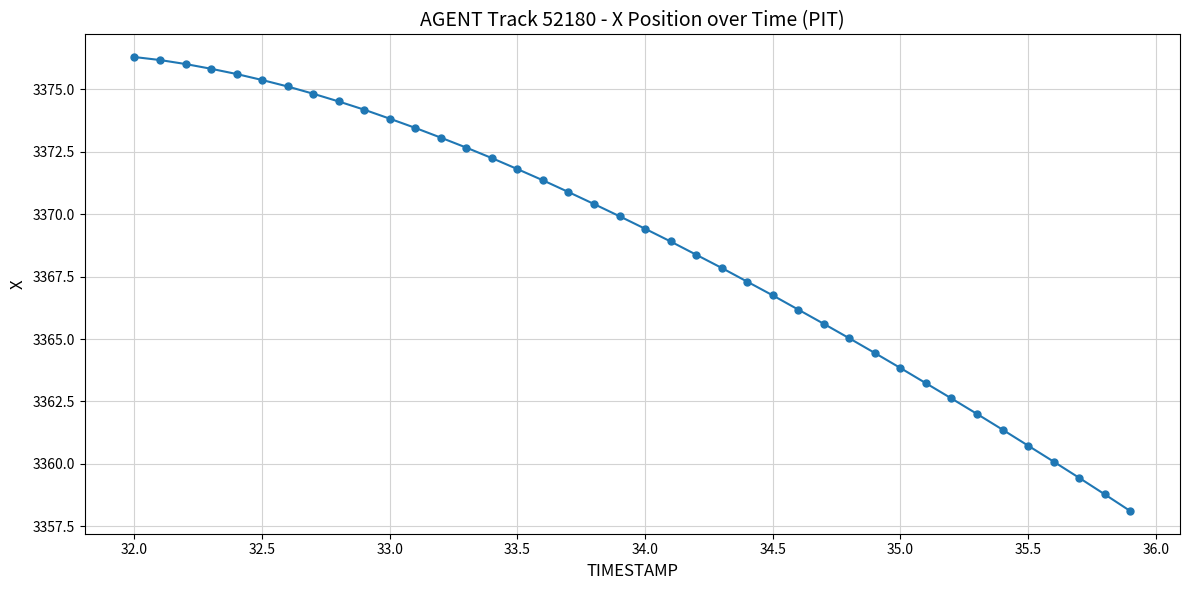

What is the minimum value shown in the chart?

3358.1